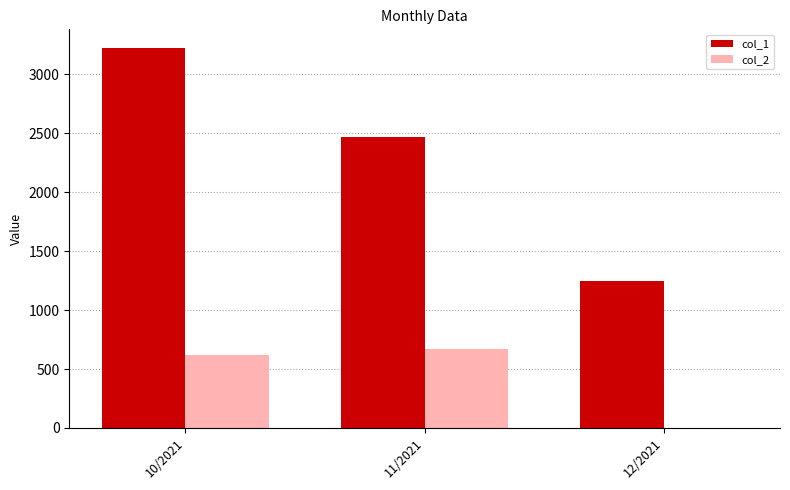

The value of col_1 at 12/2021 is 1869. True or false?

False